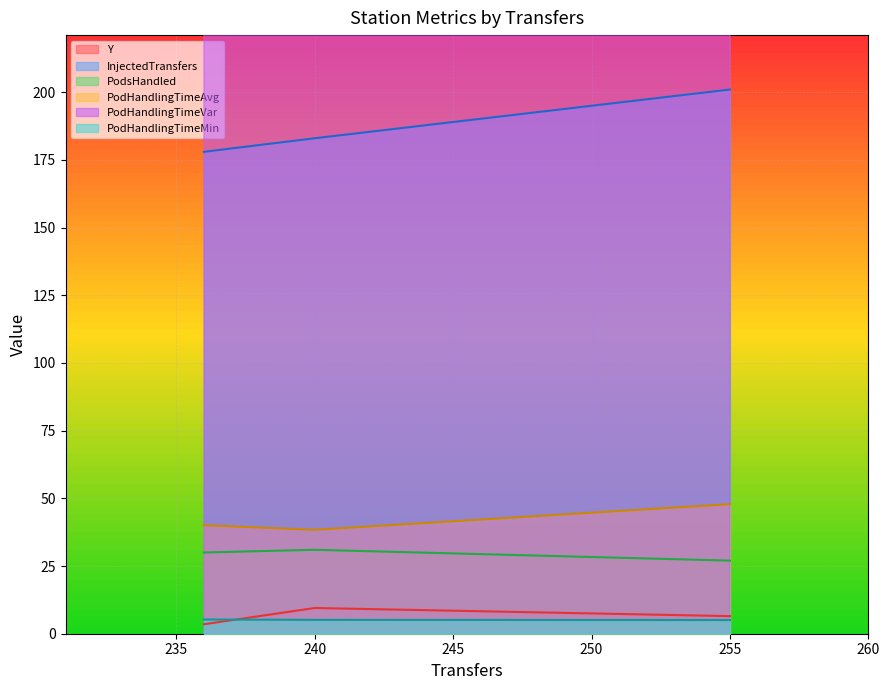

Reading left to right, extract all data points from this chart.

Y: 3.5	9.5	6.5
InjectedTransfers: 178.0	183.0	201.0
PodsHandled: 30.0	31.0	27.0
PodHandlingTimeAvg: 40.1	38.4	47.9
PodHandlingTimeVar: 853.7	495.3	1044.7
PodHandlingTimeMin: 5.2	5.1	5.0